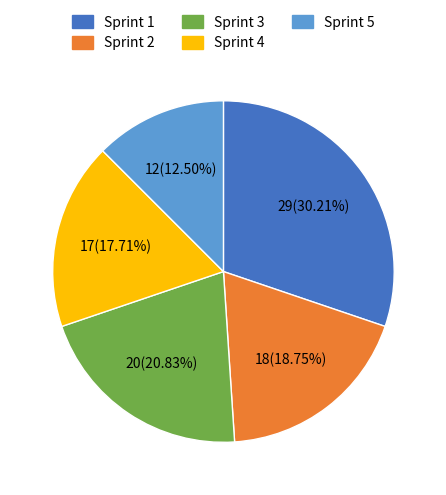

How many segments does this pie chart have?

5